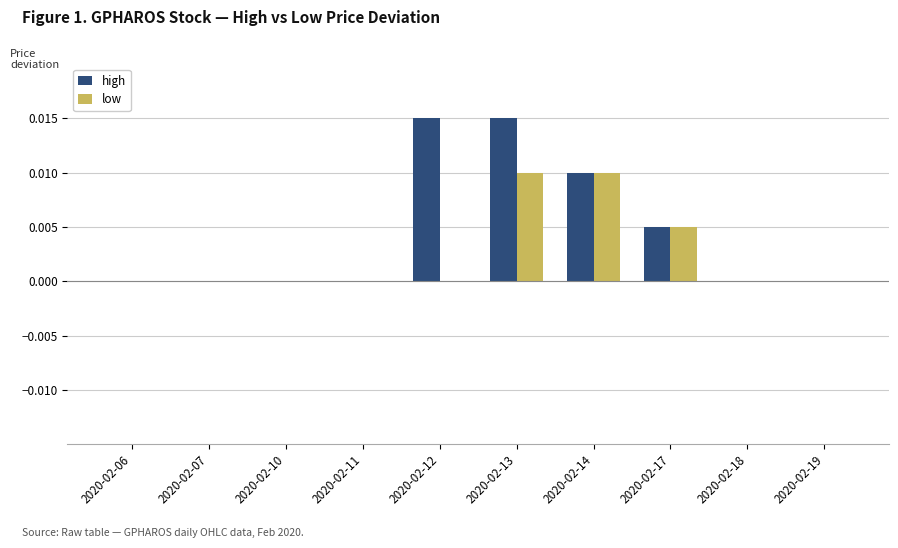

Count the number of categories in the chart.

10